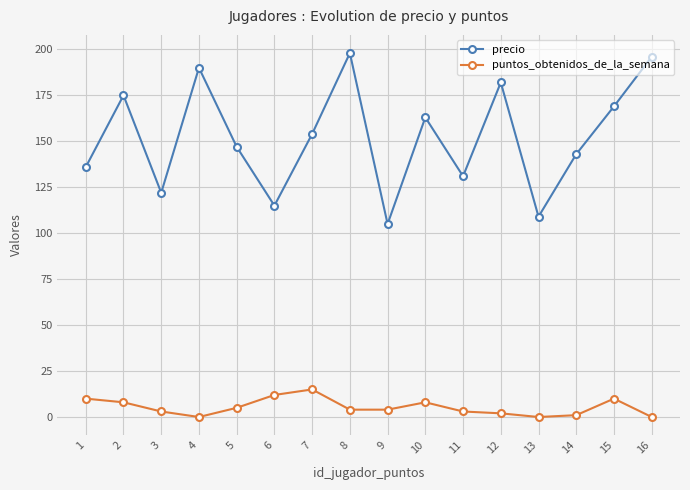

What is the sum of all precio values?

2435